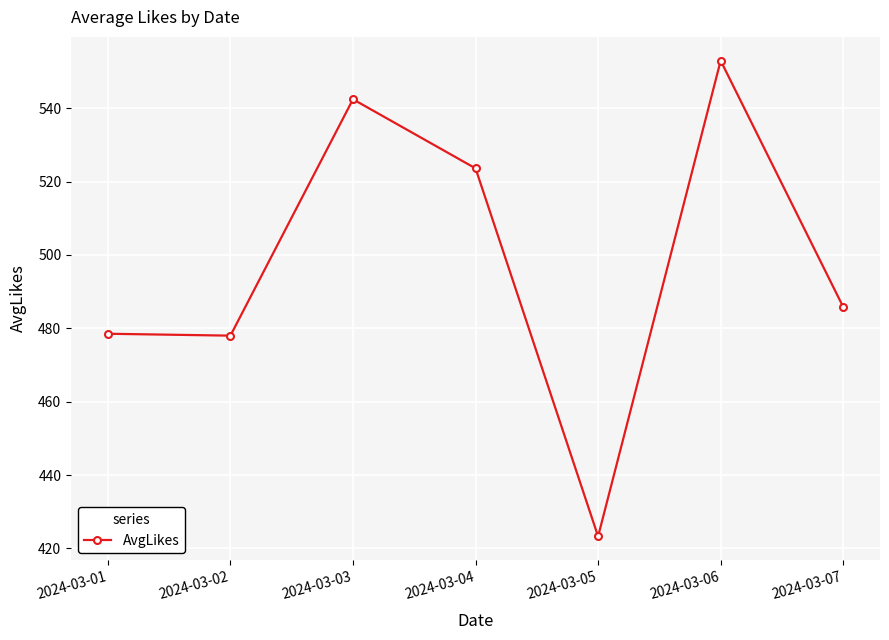

What is the change in value from 2024-03-04 to 2024-03-05?

-100.3